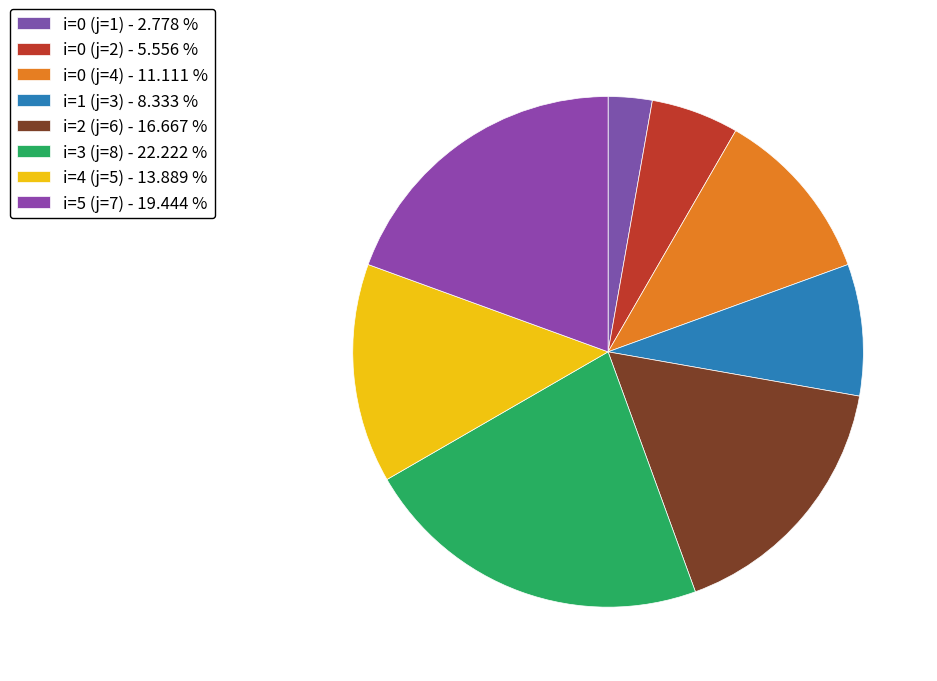

True or false: i=3 (j=8) accounts for 22% of the total.

True